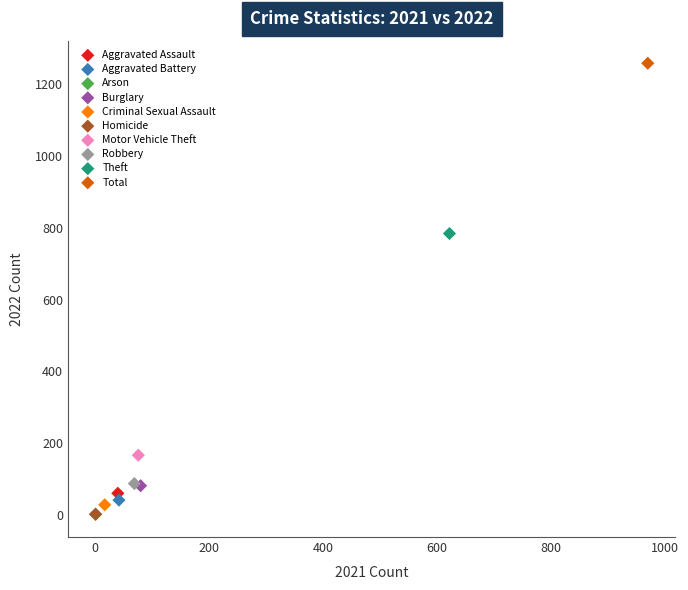

What are all the series names shown in the legend?

Aggravated Assault, Aggravated Battery, Arson, Burglary, Criminal Sexual Assault, Homicide, Motor Vehicle Theft, Robbery, Theft, Total